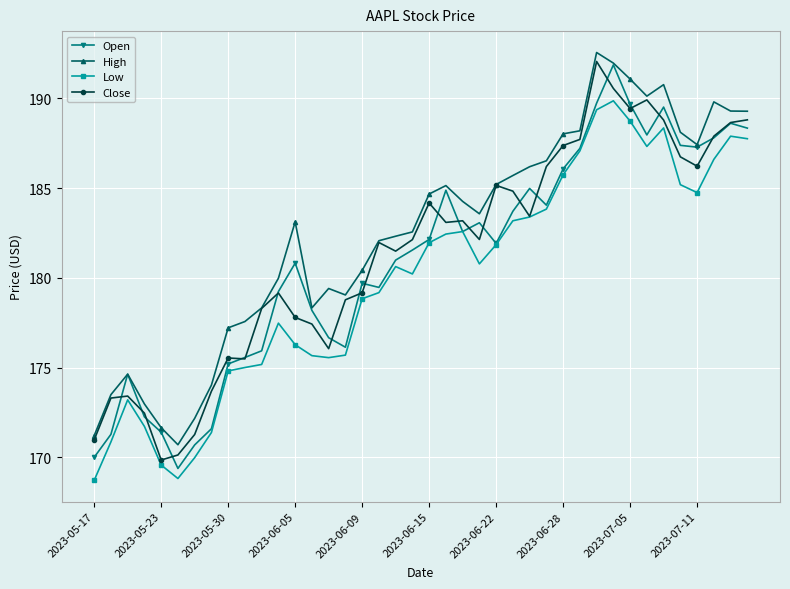

True or false: High and Low cross at least once.

False